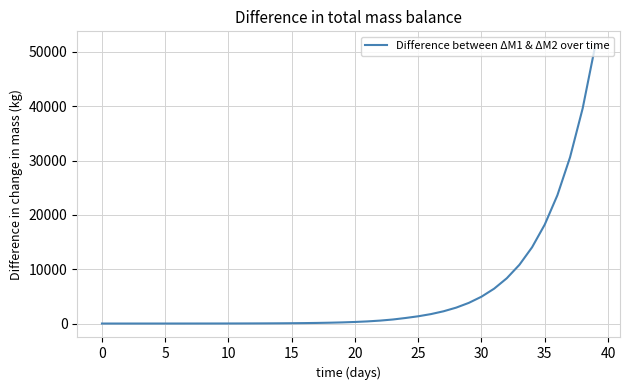

What is the greatest value displayed?

51218.6